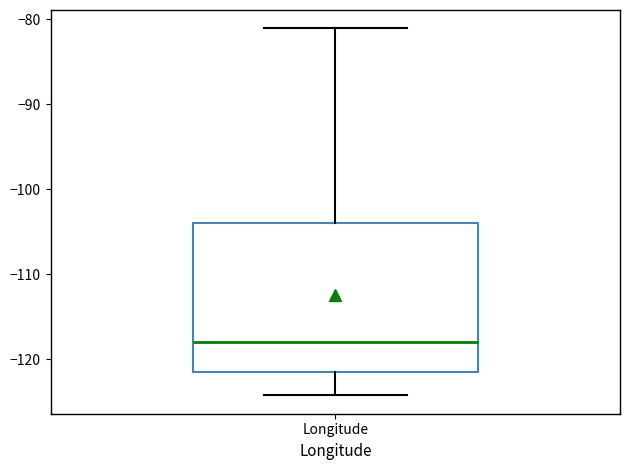

Read this box plot against the y-axis: the position of the median line, the range covered by the box, and the ends of both whiskers. The values are not printed on the chart, so give them approximately, as read against the axis.

median -118, box -122 to -104, whiskers -124 to -81